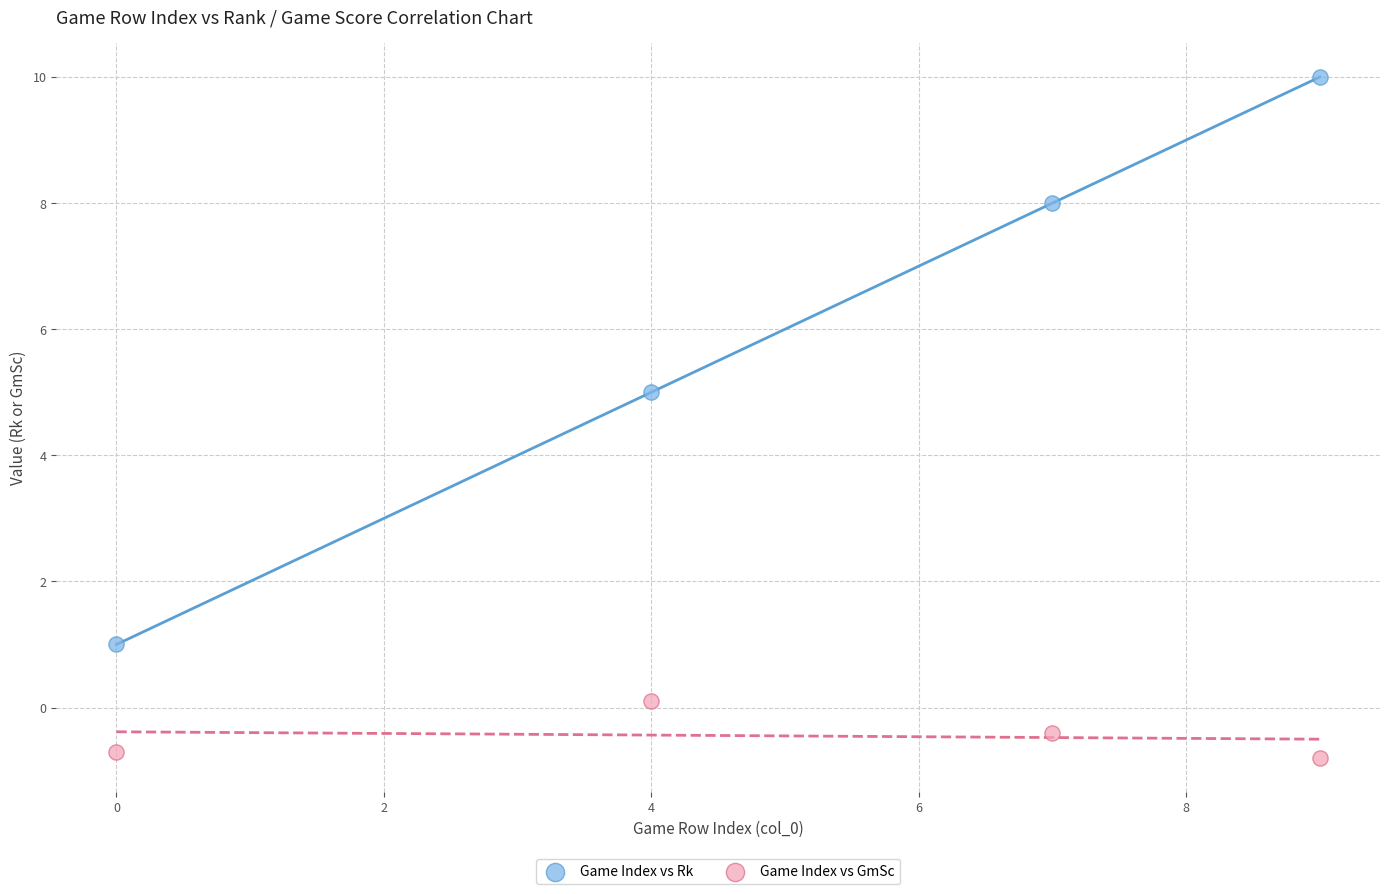

What are all the series names shown in the legend?

Game Index vs Rk, Game Index vs GmSc